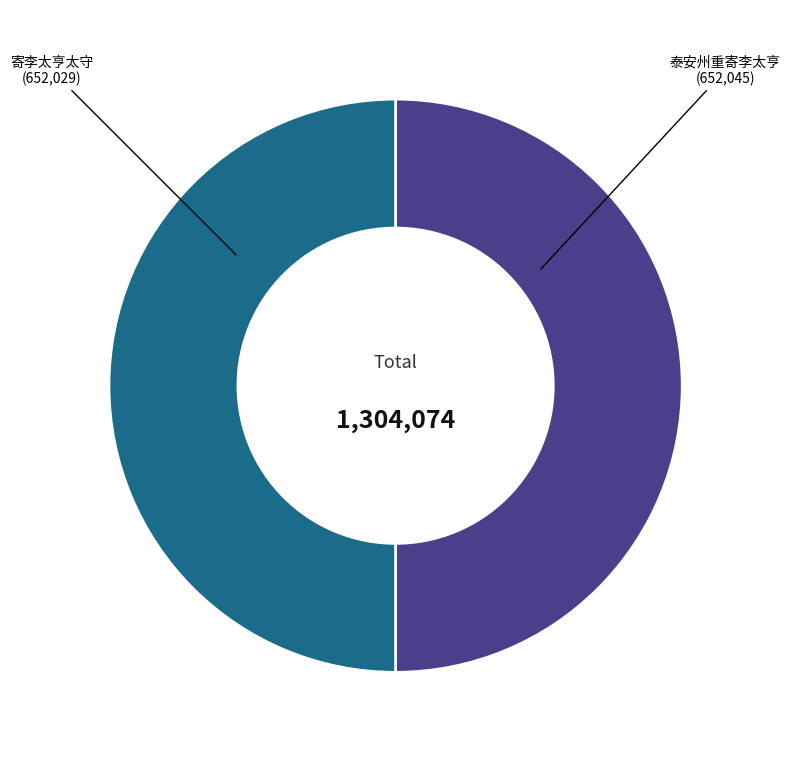

Approximately how many times larger is the value at 泰安州重寄李太亨 compared to 寄李太亨太守?

1.0